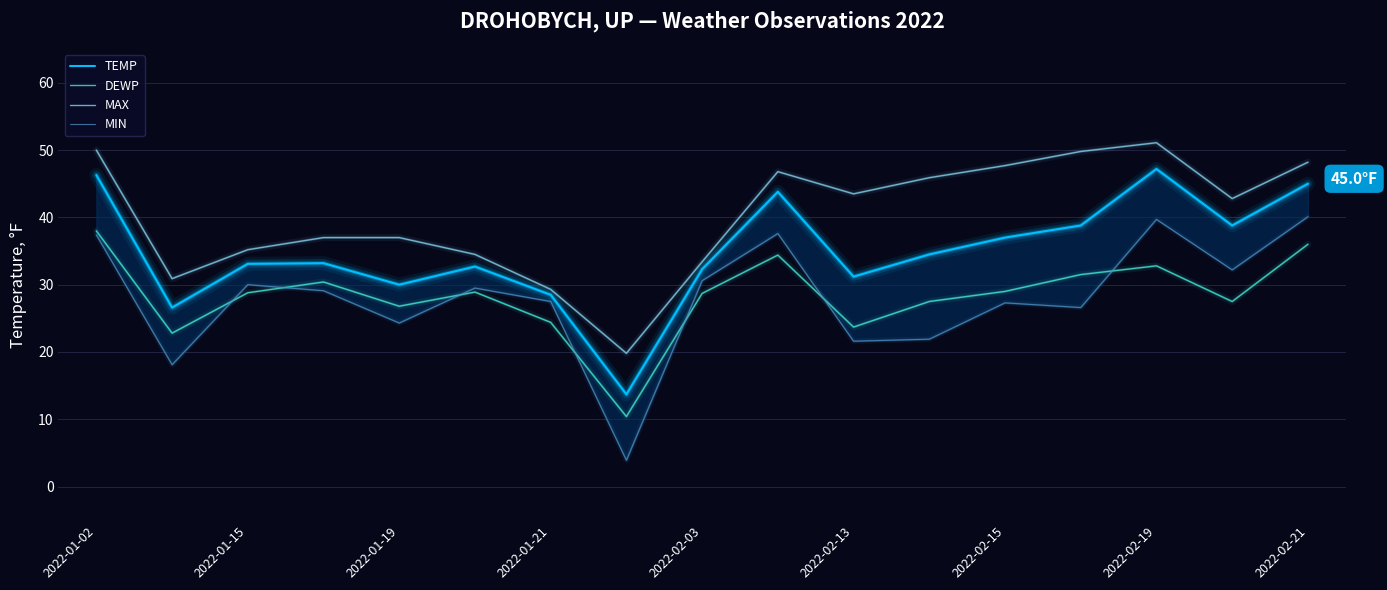

What are all the series names shown in the legend?

TEMP, DEWP, MAX, MIN